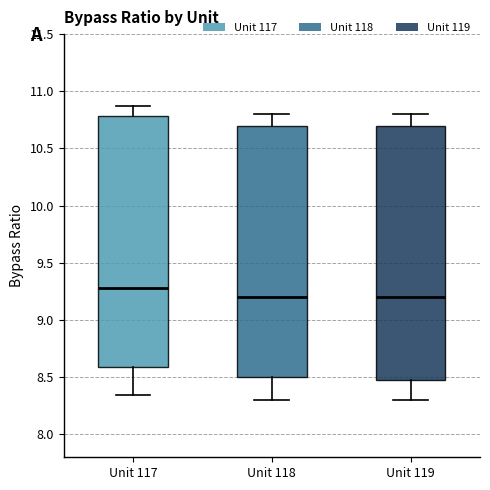

Where is the upper edge of the box for Unit 119 on the y-axis? The values are not printed on the chart, so give them approximately, as read against the axis.

10.70